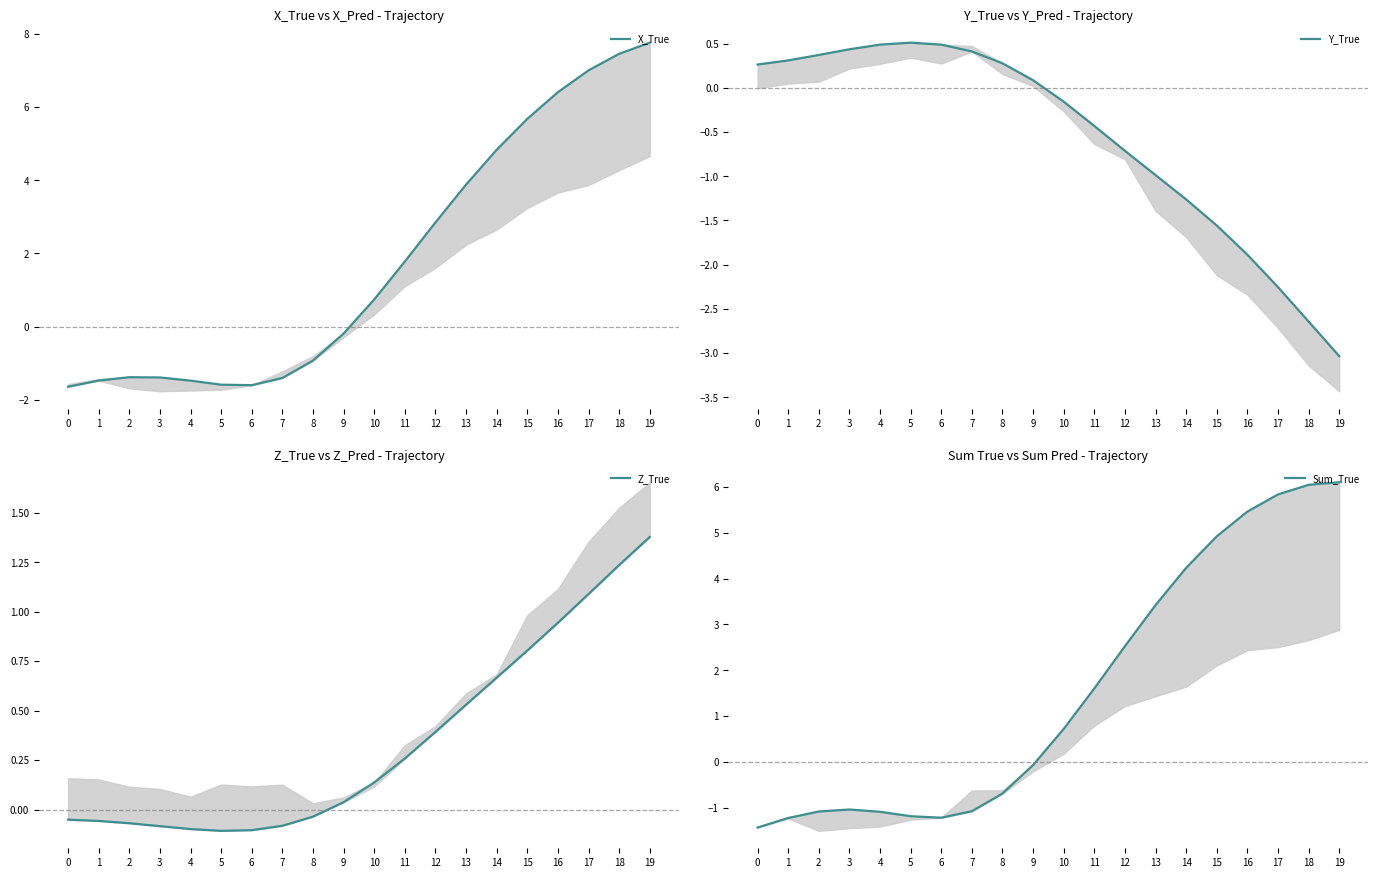

What is the total value across all series at 0?

-2.9